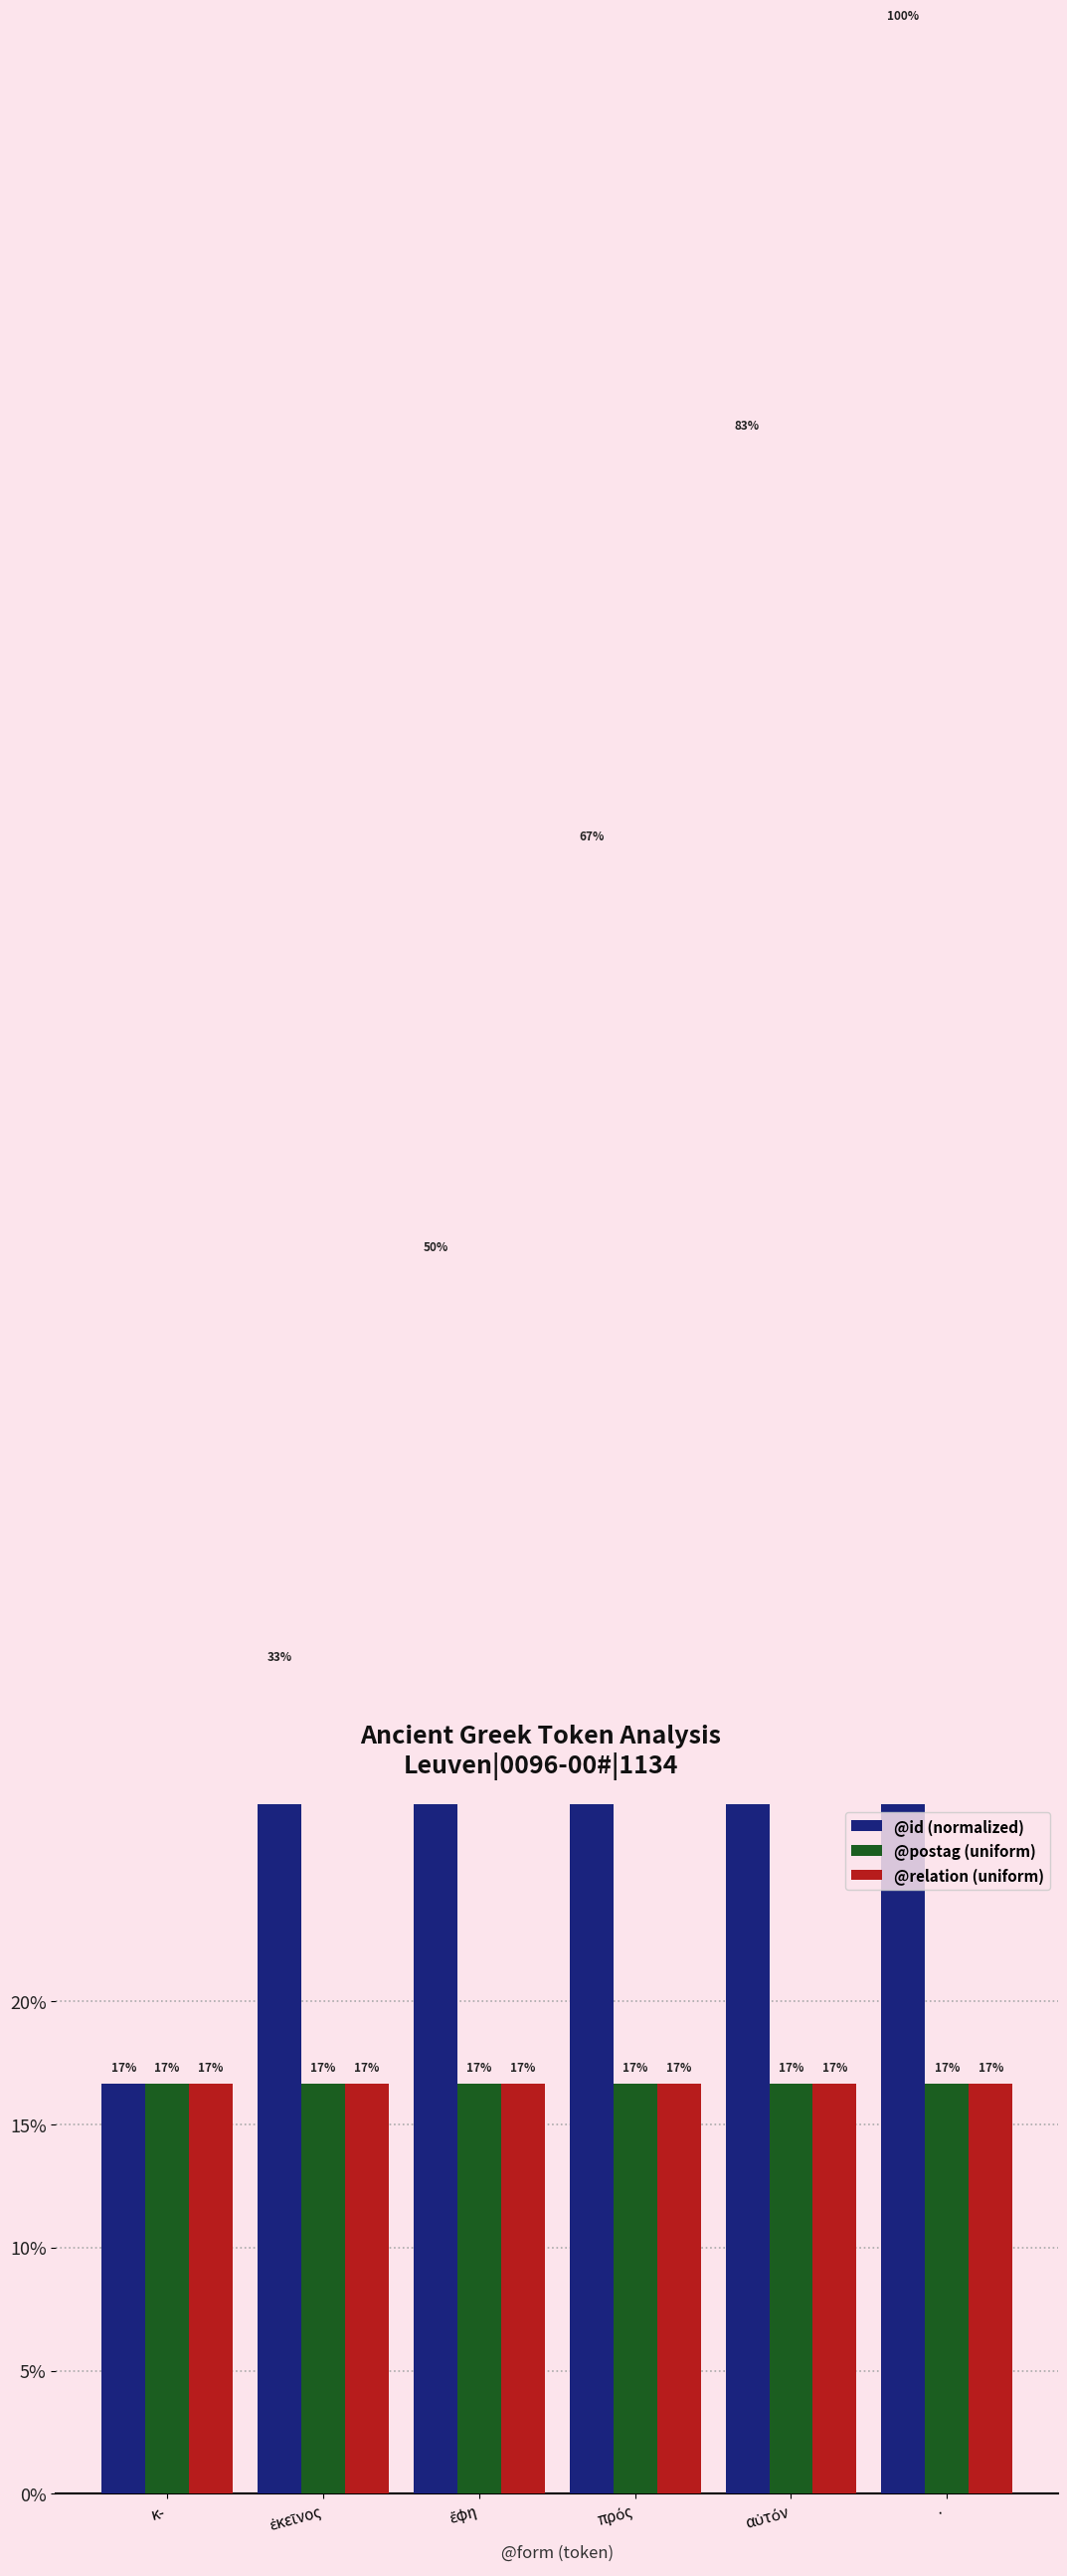

How many bars are there in total?

18